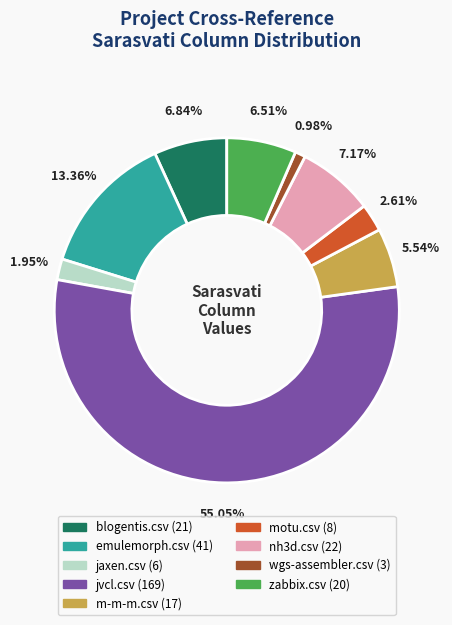

Does any single category account for the majority?

Yes